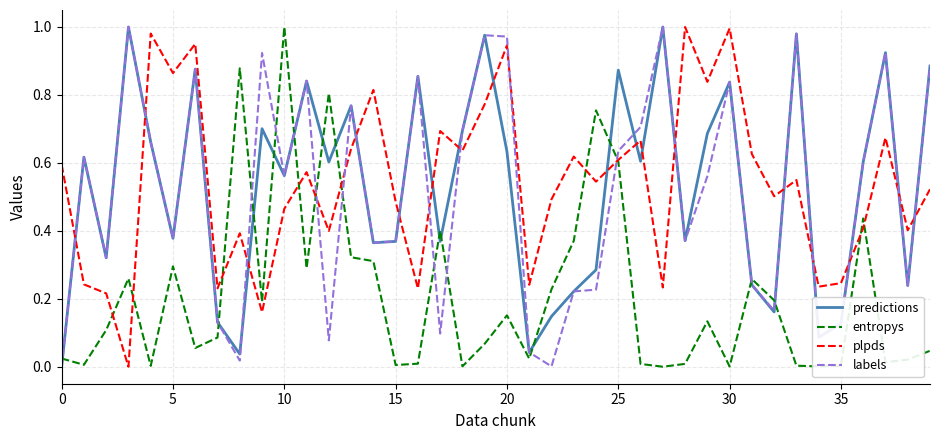

True or false: entropys and labels intersect in this chart.

True